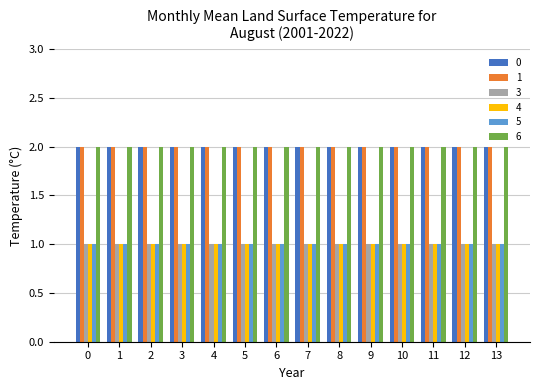

What are all the series names shown in the legend?

0, 1, 3, 4, 5, 6